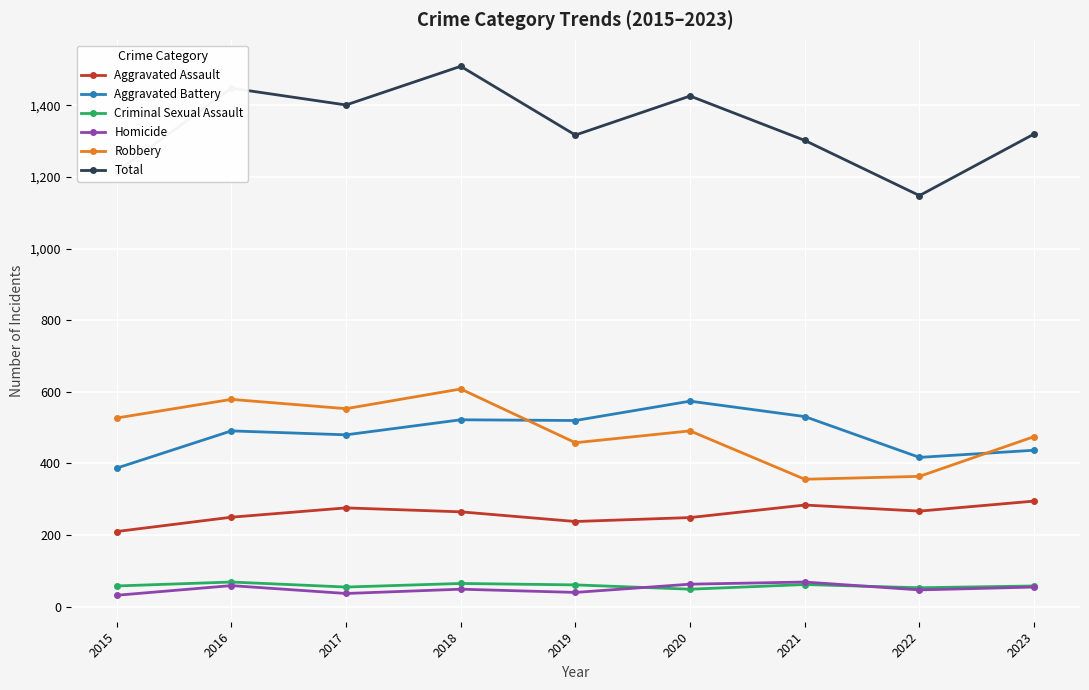

At 2018, list the series in order from smallest to largest.

Homicide, Criminal Sexual Assault, Aggravated Assault, Aggravated Battery, Robbery, Total